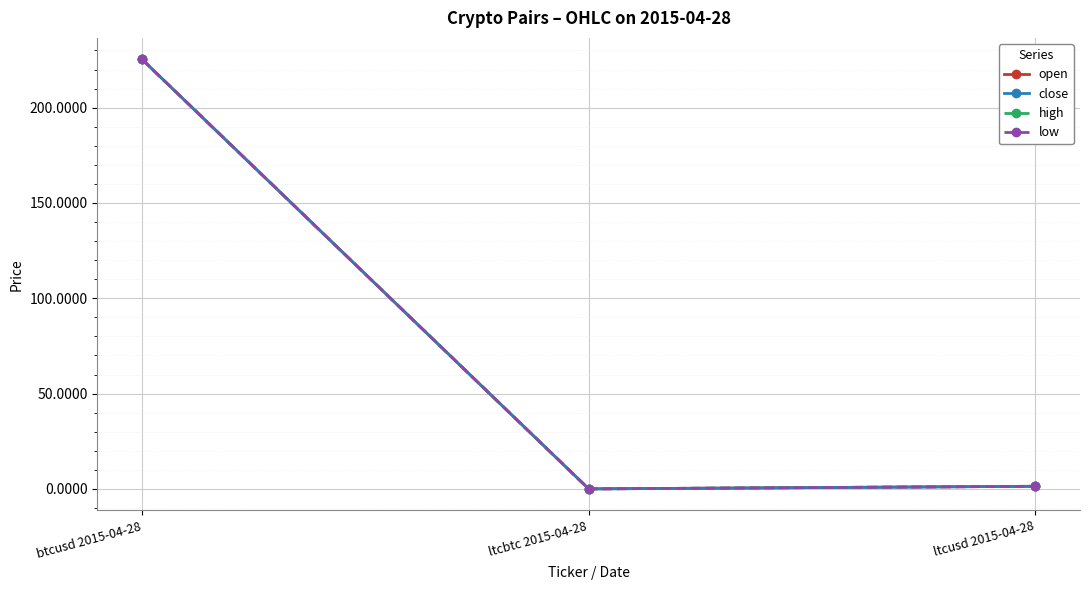

True or false: high has a value of 324.4 at btcusd 2015-04-28.

False